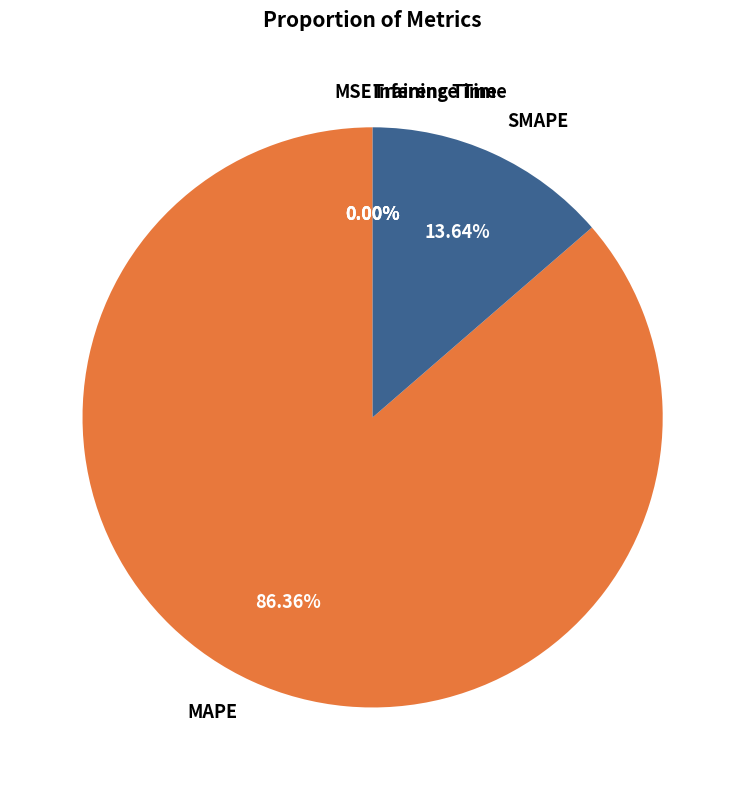

Which category has the biggest portion of the pie?

MAPE